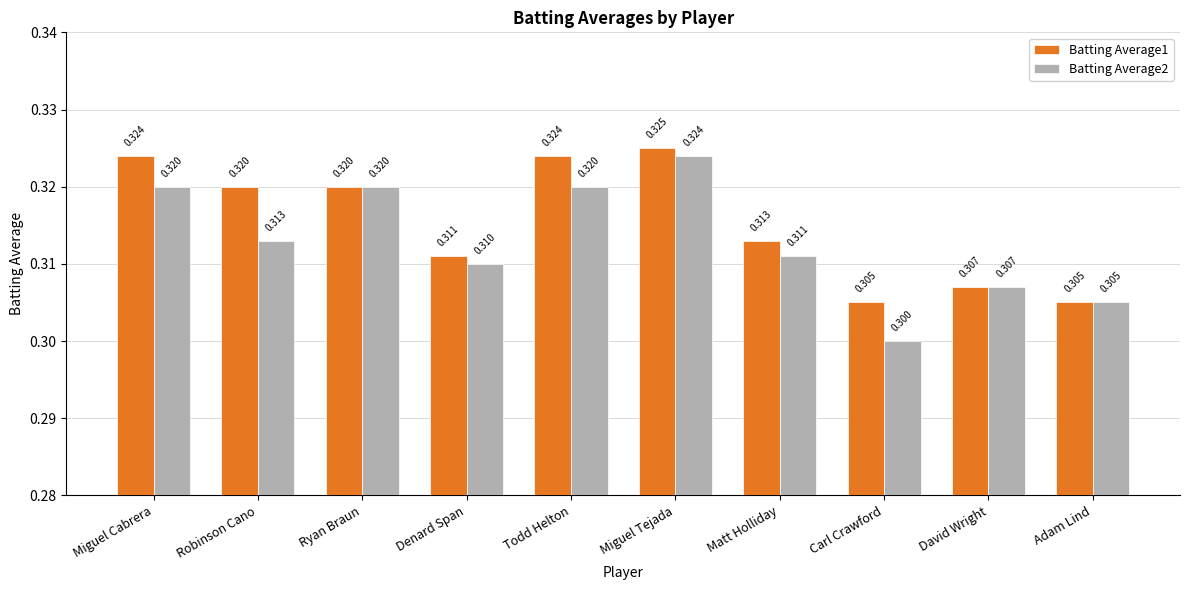

Does the chart contain stacked bars?

No